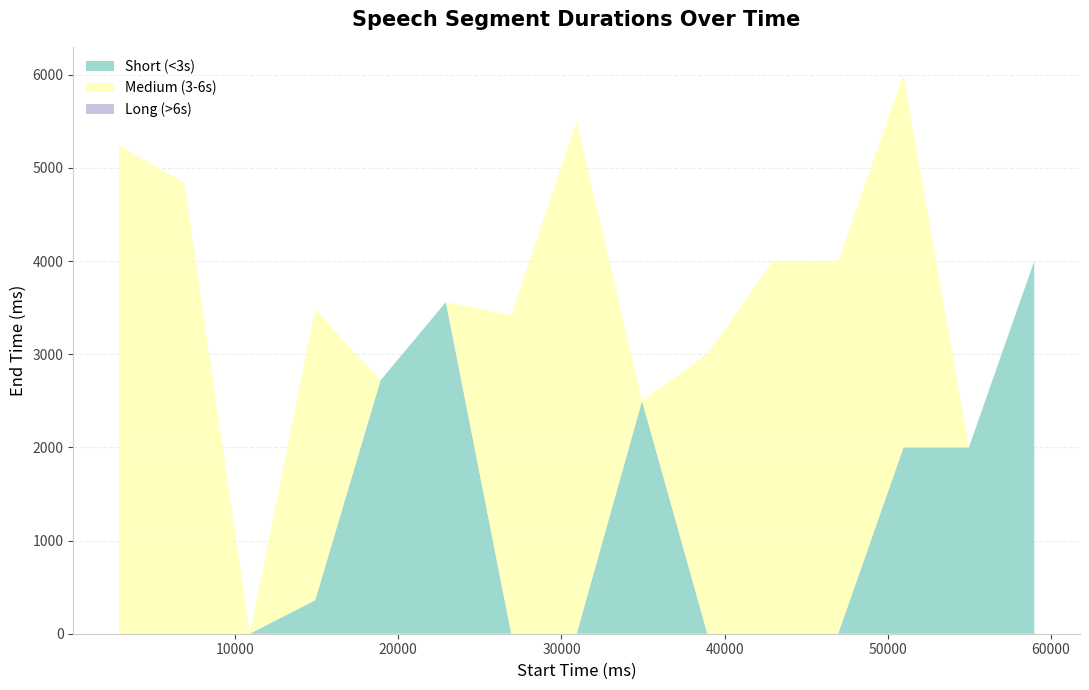

Does the chart have visible grid lines?

Yes